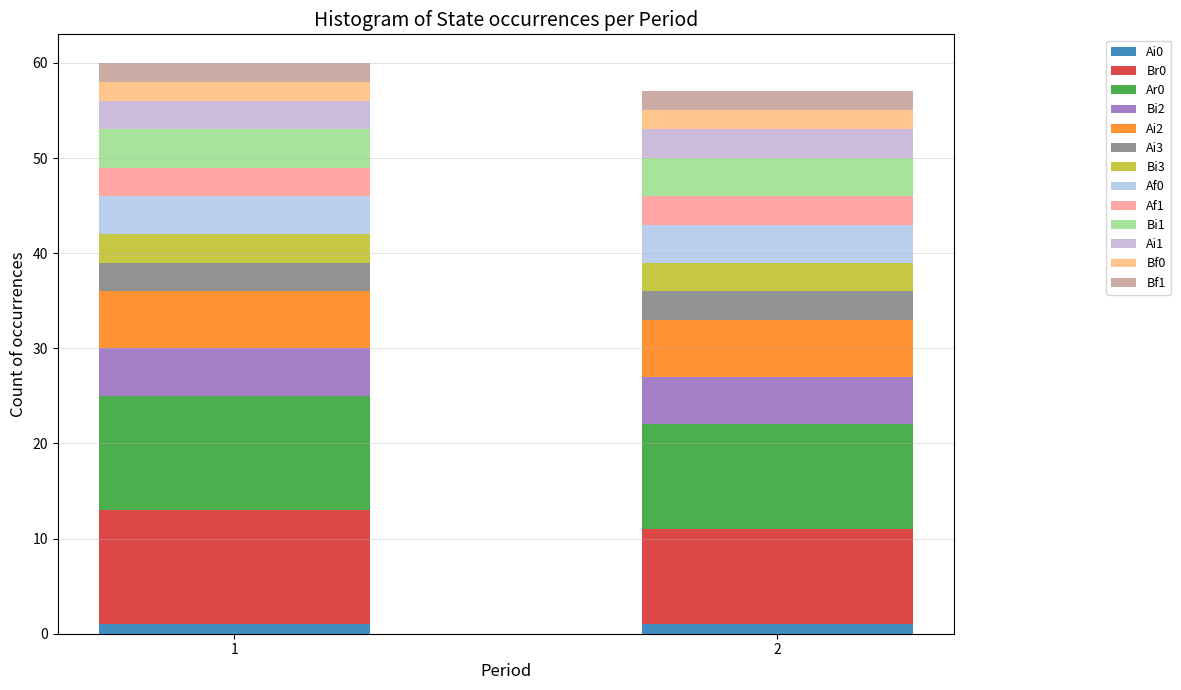

How many bars are there in total?

2